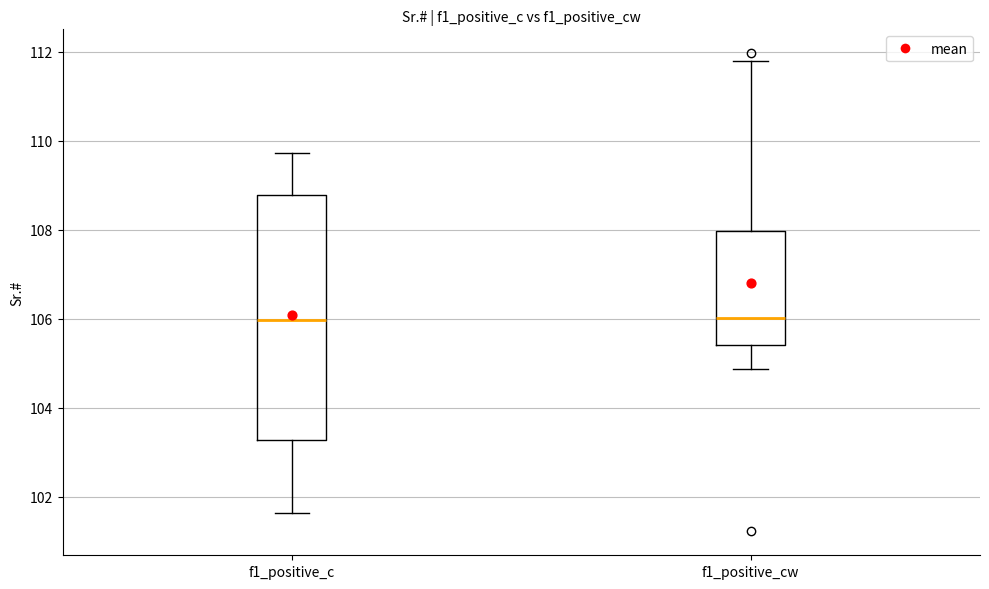

Reading left to right, transcribe this box plot: for each box, give where its median line is, the range the box spans, and where its two whiskers end, as read against the y-axis. The values are not printed on the chart, so give them approximately, as read against the axis.

f1_positive_c: median 106.0, box 103.2 to 108.8, whiskers 101.6 to 109.8
f1_positive_cw: median 106.0, box 105.4 to 108.0, whiskers 104.8 to 111.8